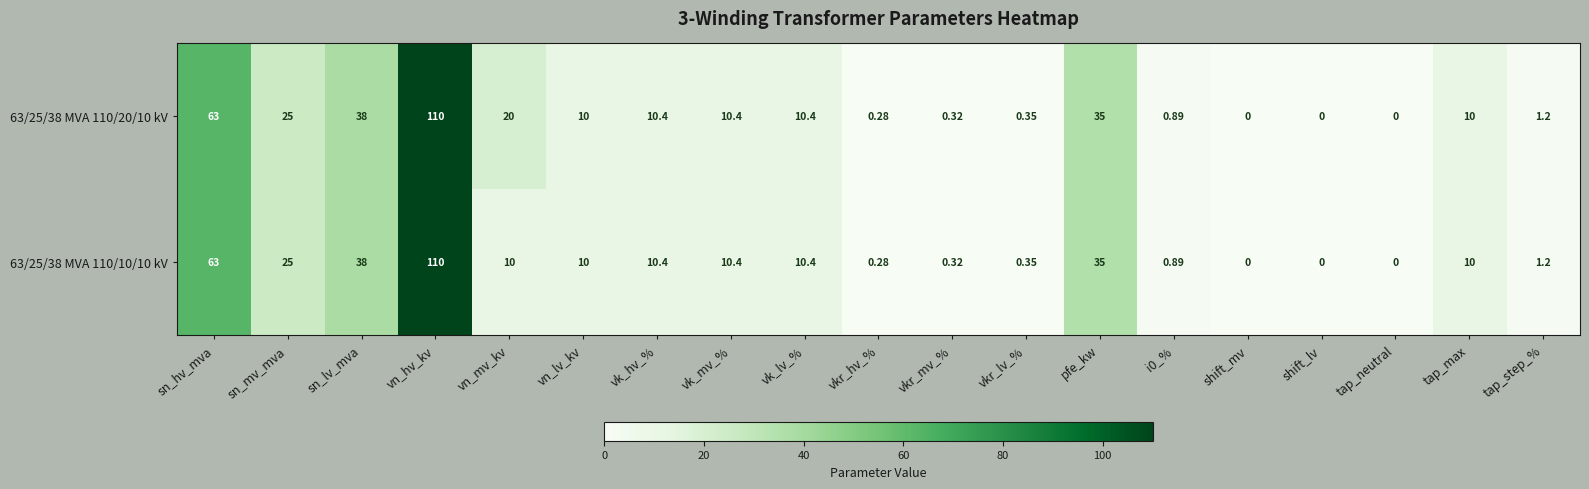

Count the number of data series in this chart.

2